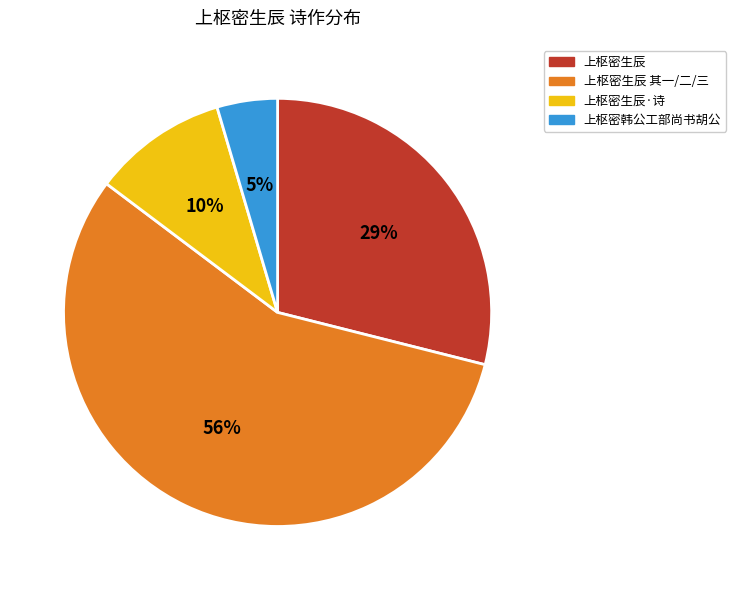

Which slice represents more than half of the pie?

上枢密生辰 其一/二/三